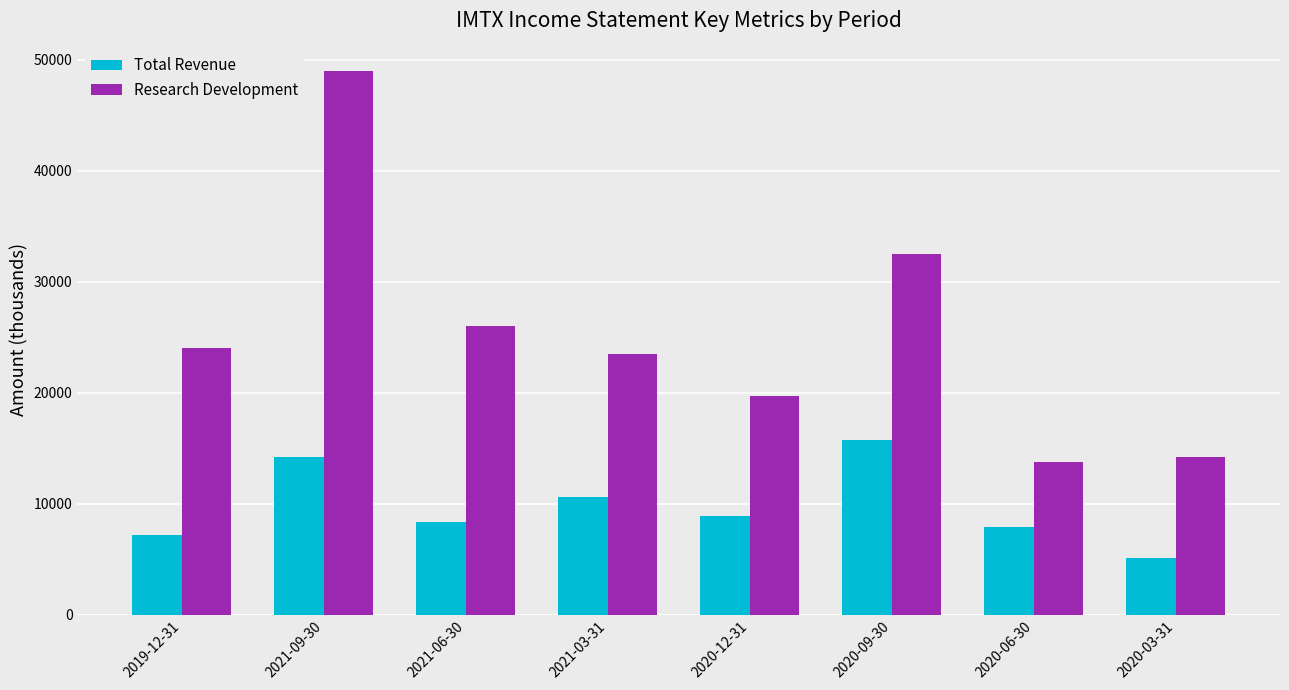

Is it true that Total Revenue equals 5756 at 2020-12-31?

False